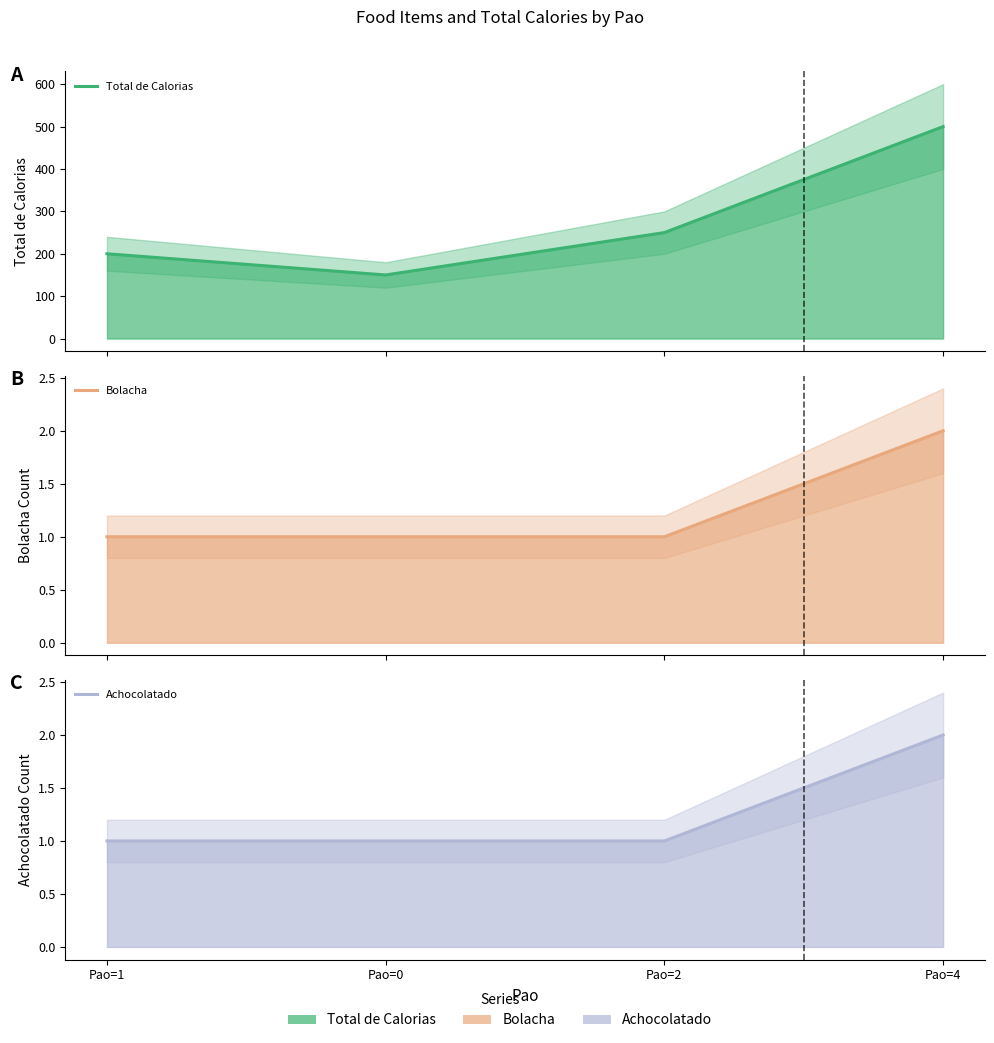

Does the chart display data point markers on the line(s)?

No